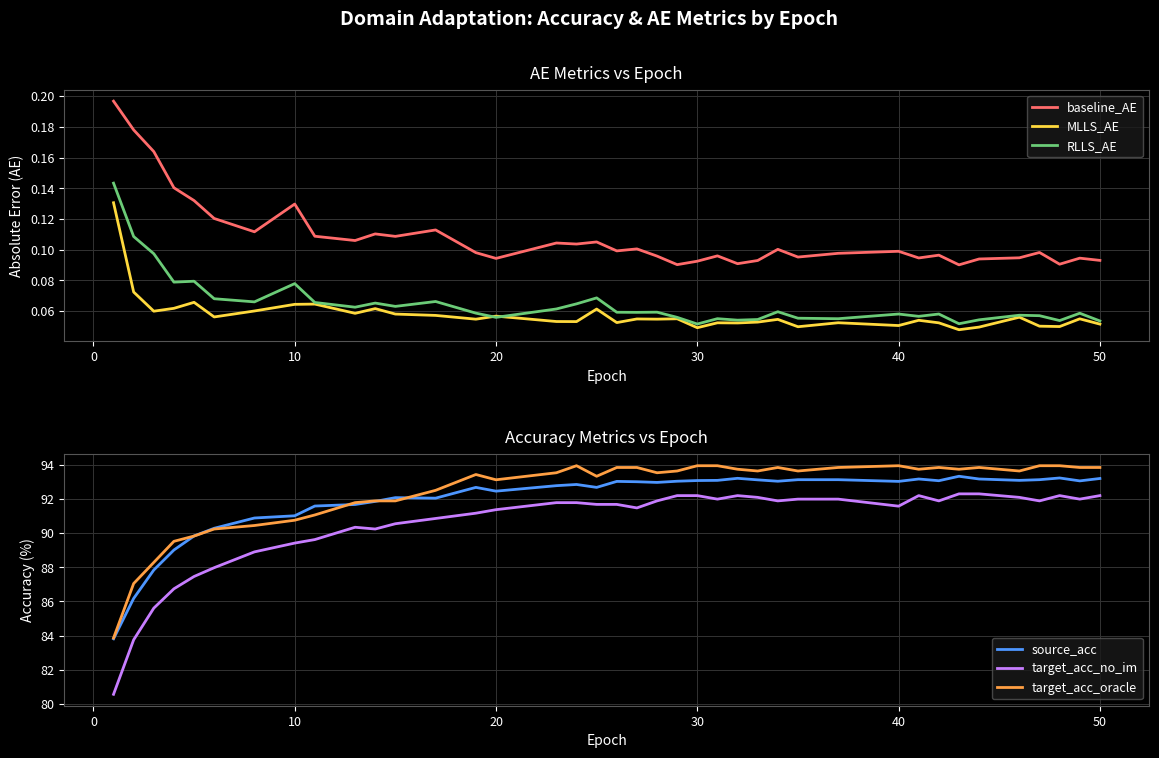

The value of target_acc_oracle at 10 is 90.8. True or false?

True